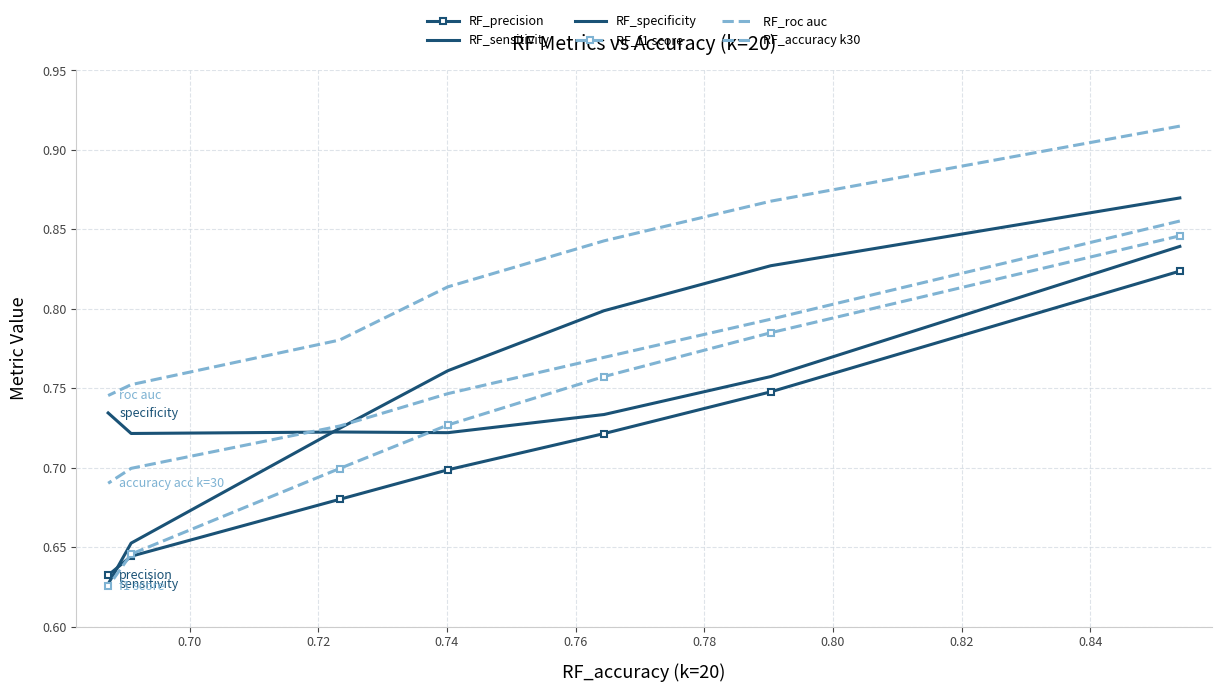

What is the value of the RF_roc auc point at the 5th from the left?

0.8